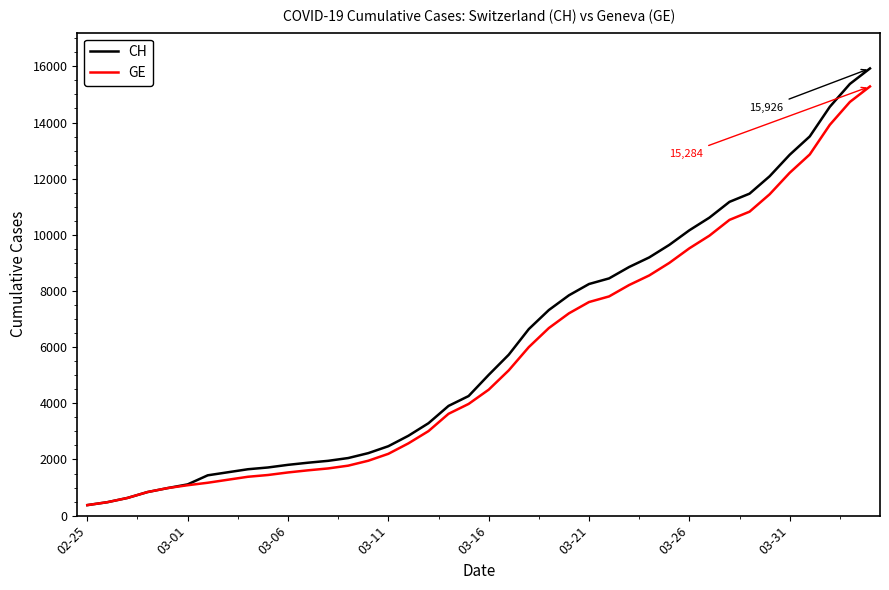

What is the minimum value for GE?

375